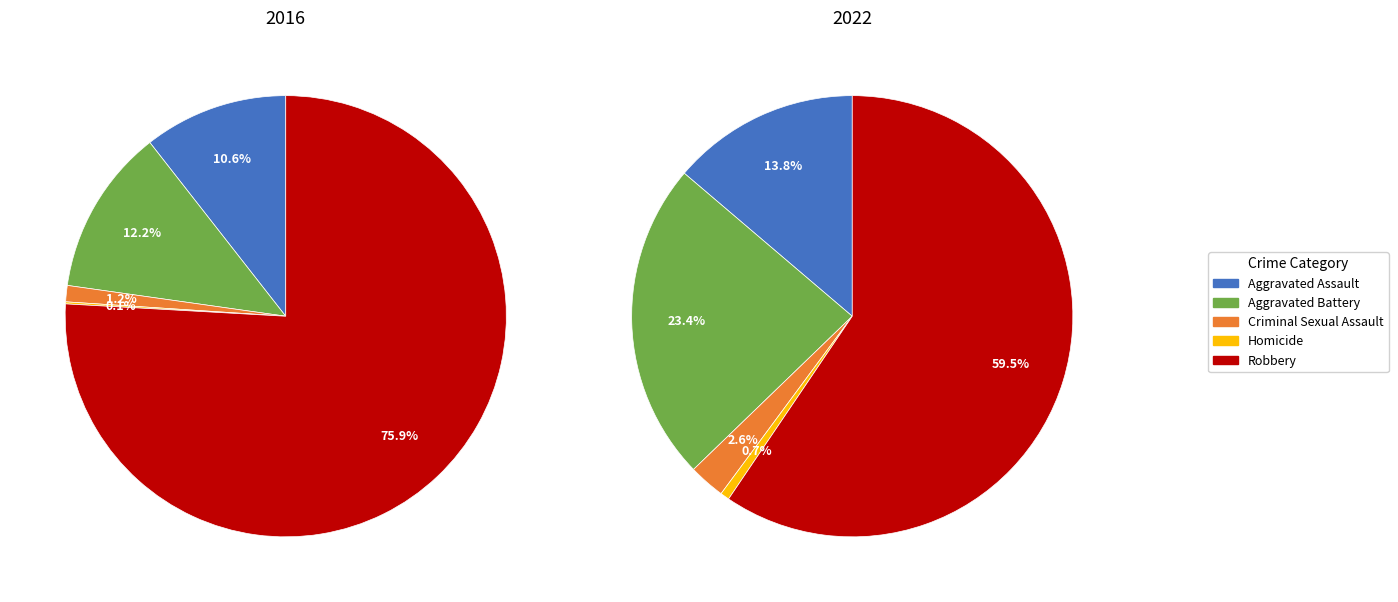

To the nearest percent, what is the average slice percentage?

20%